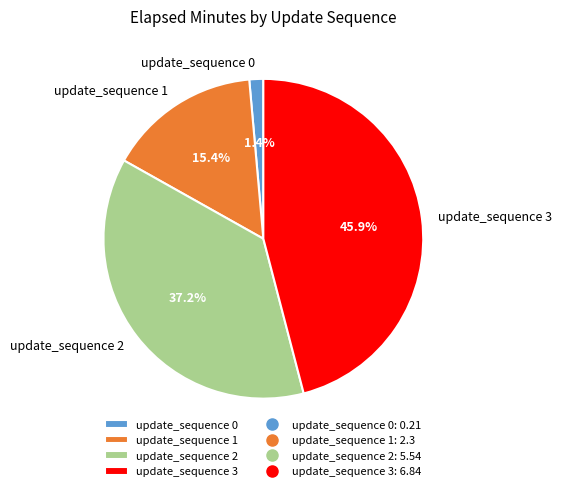

Count the number of slices in the pie.

4